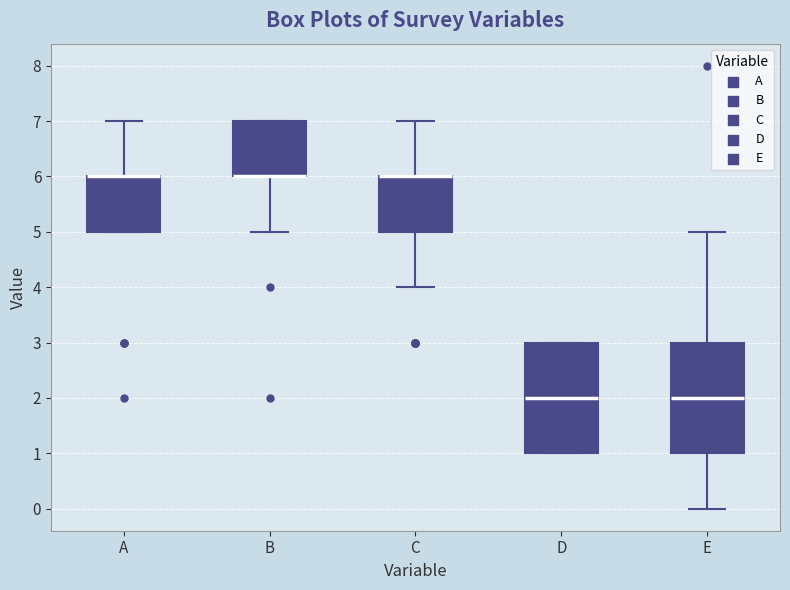

Reading left to right, transcribe this box plot: for each box, give where its median line is, the range the box spans, and where its two whiskers end, as read against the y-axis. The values are not printed on the chart, so give them approximately, as read against the axis.

A: median 6 (drawn on the box's upper edge), box 5 to 6, whiskers 5 to 7
B: median 6 (drawn on the box's lower edge), box 6 to 7, whiskers 5 to 7
C: median 6 (drawn on the box's upper edge), box 5 to 6, whiskers 4 to 7
D: median 2, box 1 to 3, whiskers 1 to 3
E: median 2, box 1 to 3, whiskers 0 to 5